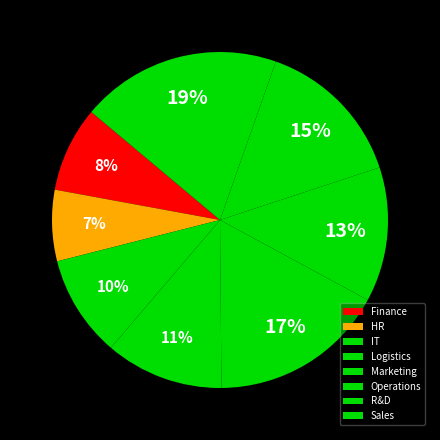

What is the smallest slice in the pie chart?

HR